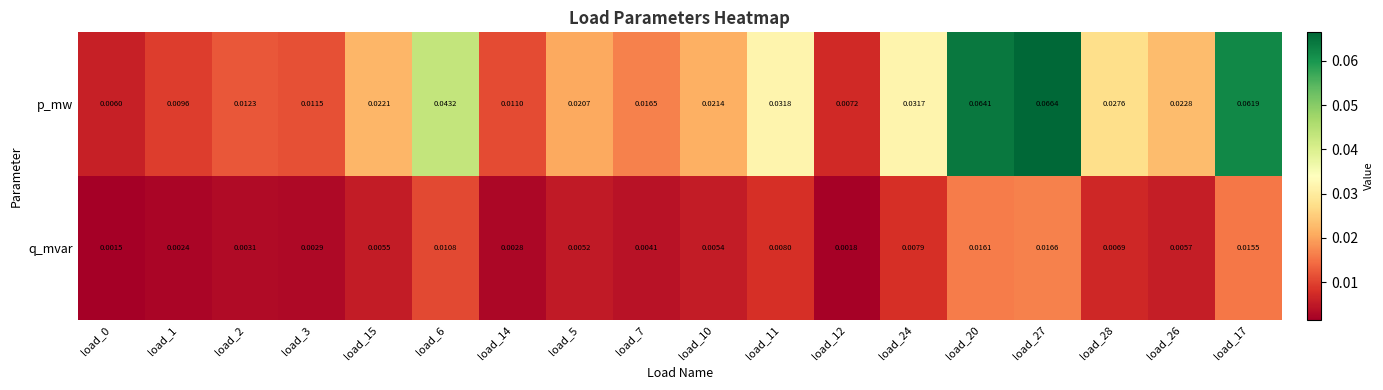

Is the value of p_mw at load_26 greater than the value of q_mvar at load_0?

Yes